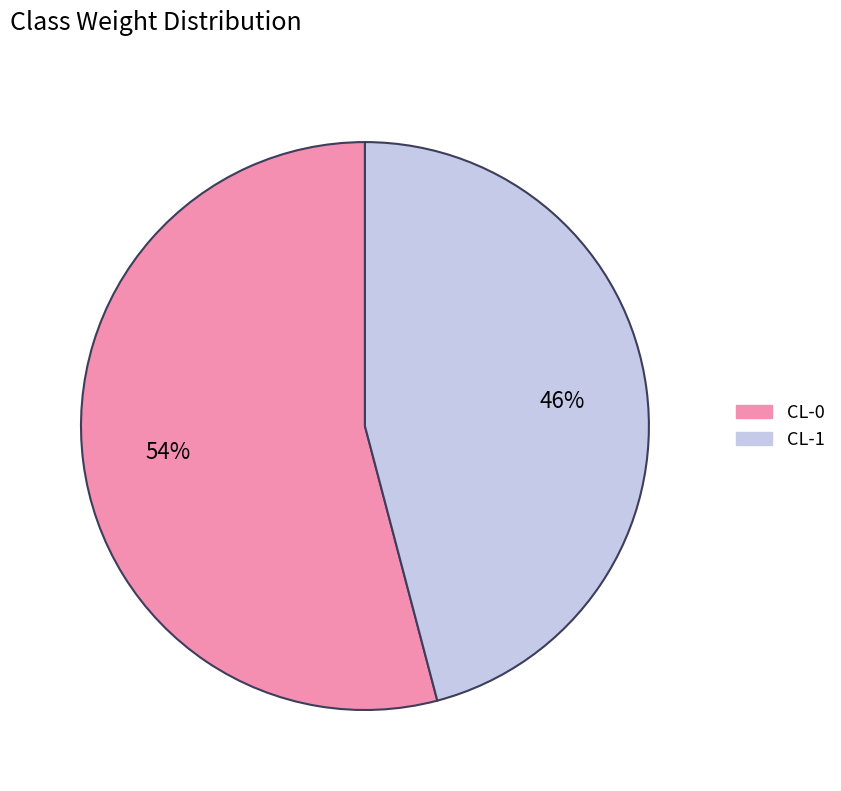

To the nearest percent, what percentage of the pie is CL-0?

54%